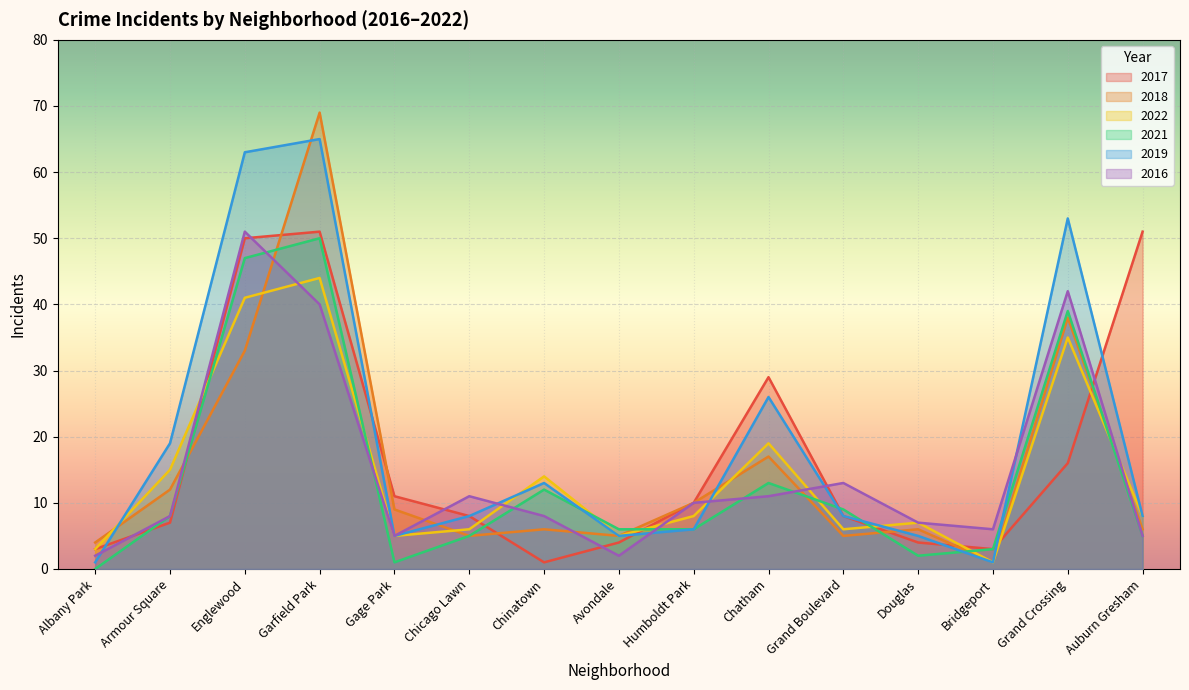

Where do 2019 and 2021 first cross each other?

Chinatown and Avondale